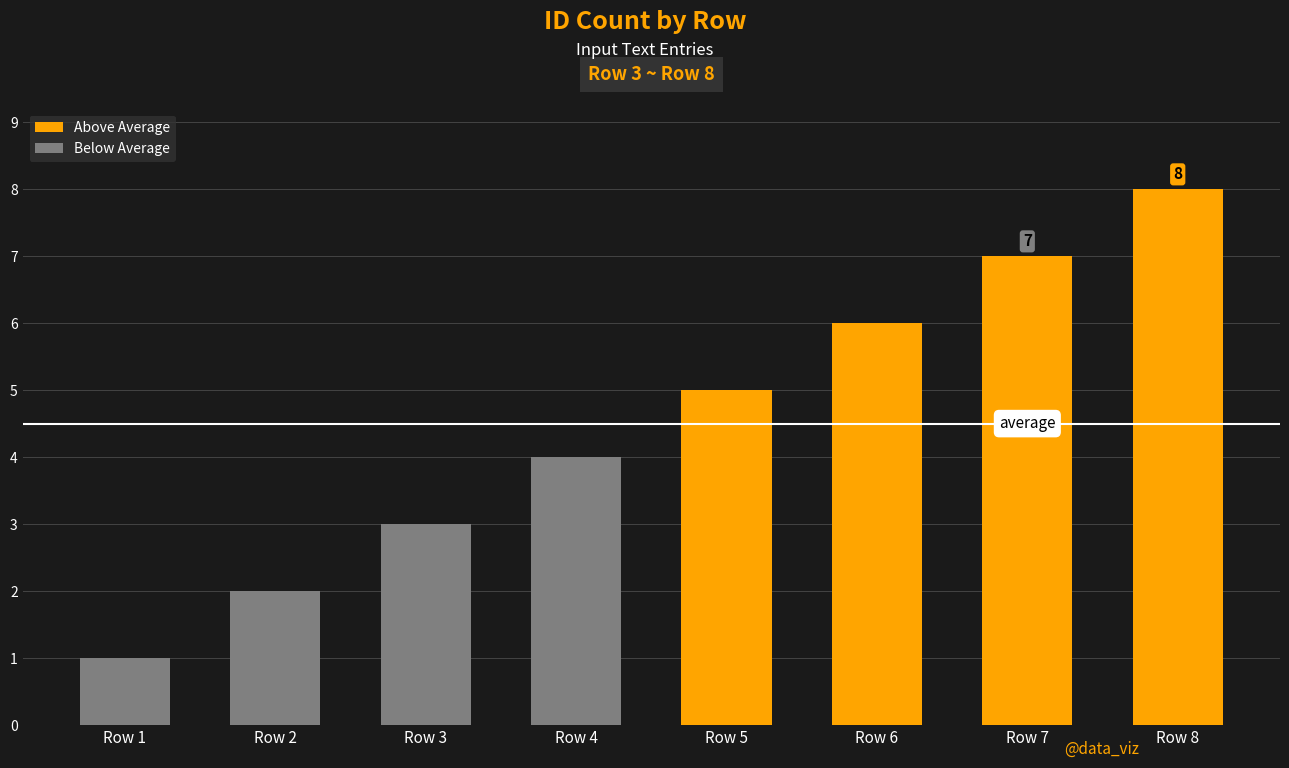

What is the value of the Above Average bar at the 1st from the left?

5